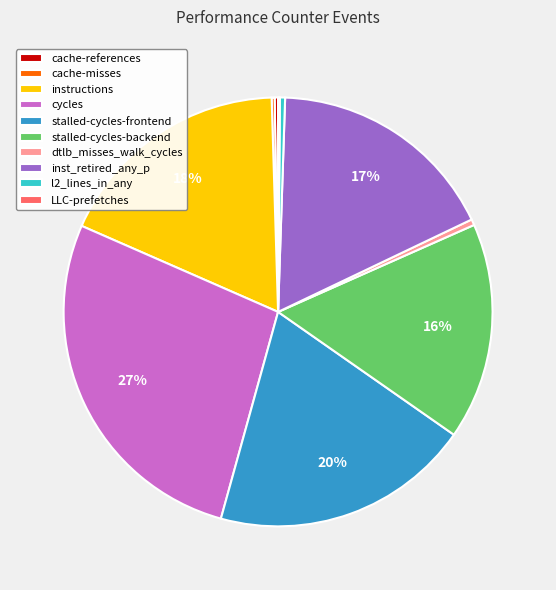

Does stalled-cycles-backend account for over 50% of the chart?

No